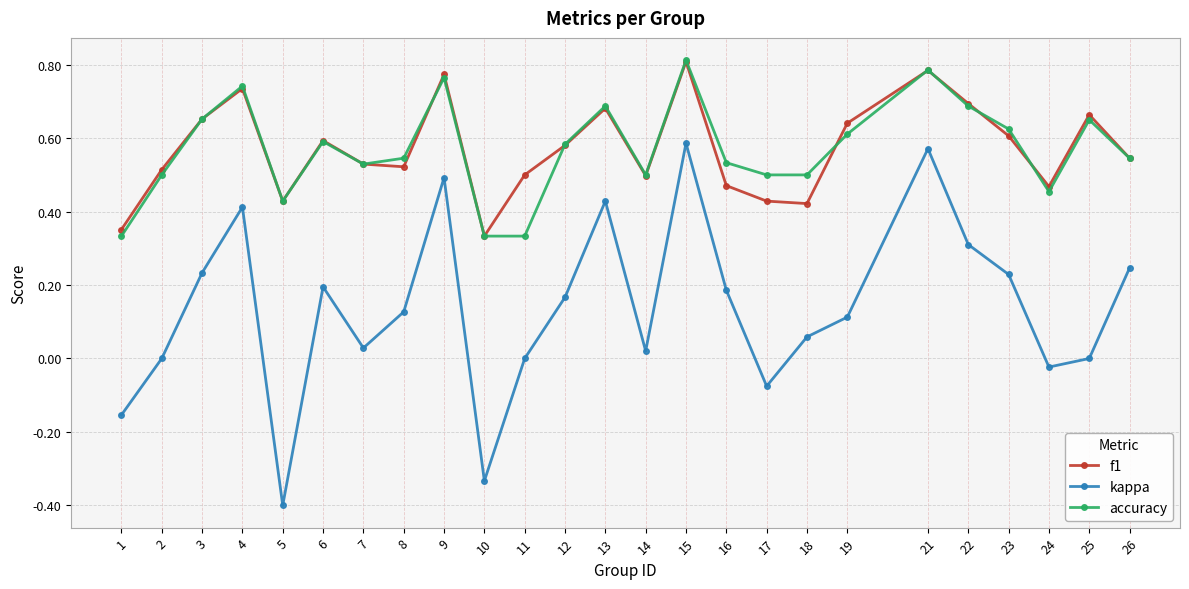

Where is the first local minimum for accuracy?

5